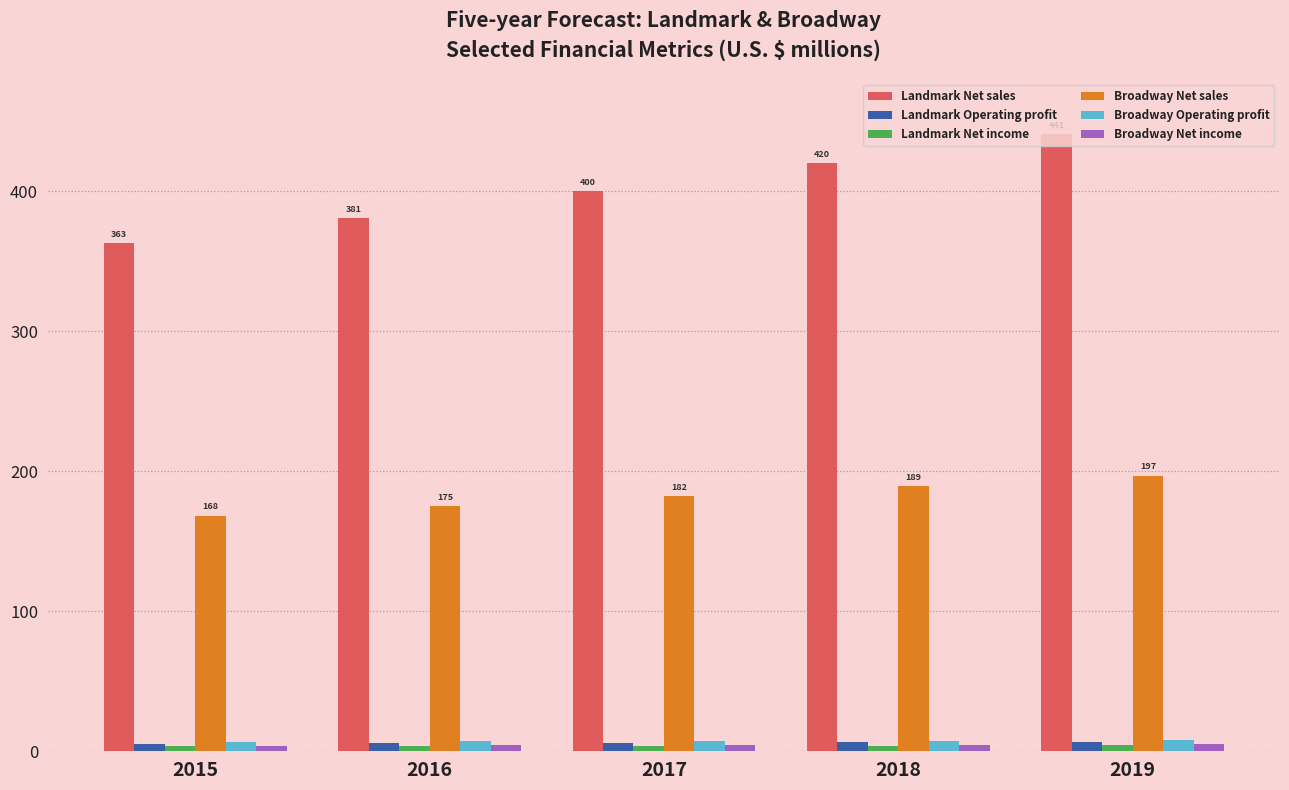

Which series changed the most between 2016 and 2018?

Landmark Net sales